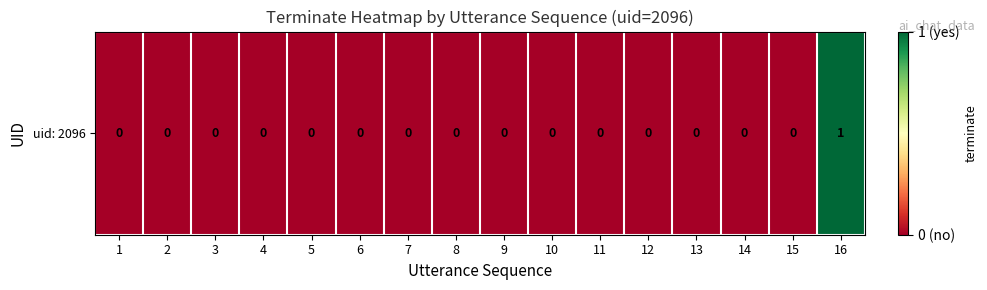

List the labels in order of value, smallest first.

1, 2, 3, 4, 5, 6, 7, 8, 9, 10, 11, 12, 13, 14, 15, 16